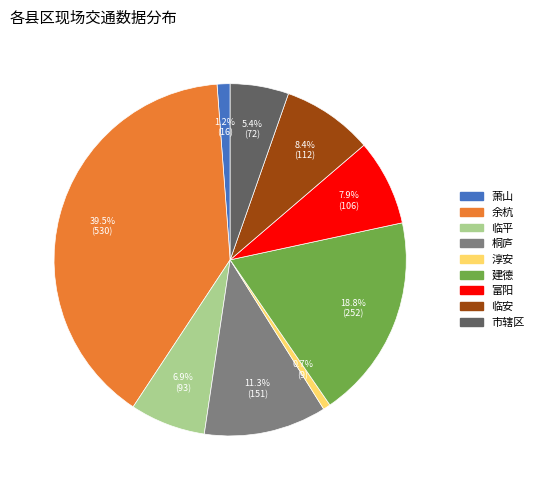

Is the sum of 临安 and 临平 greater than half?

No